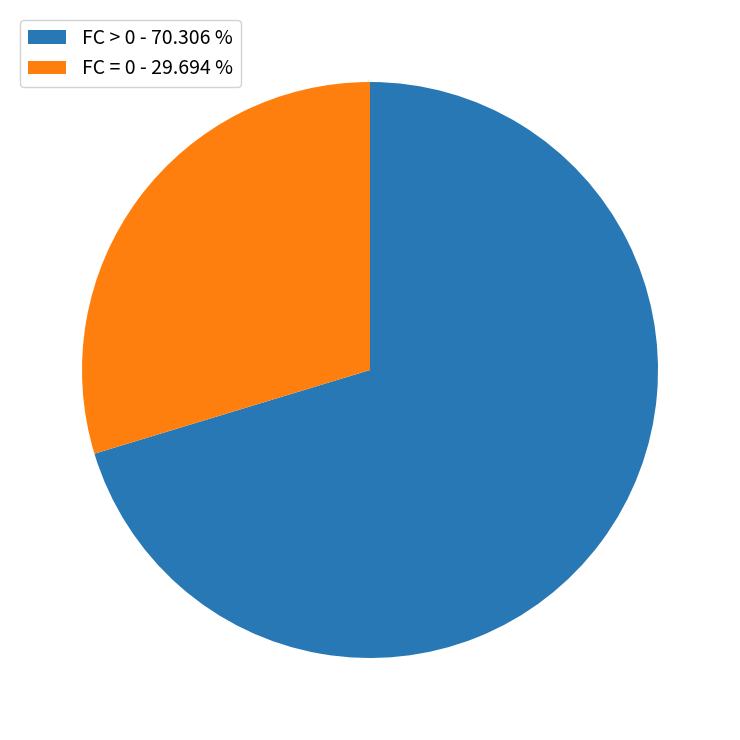

Which category has the smallest portion of the pie?

FC = 0 - 29.694 %